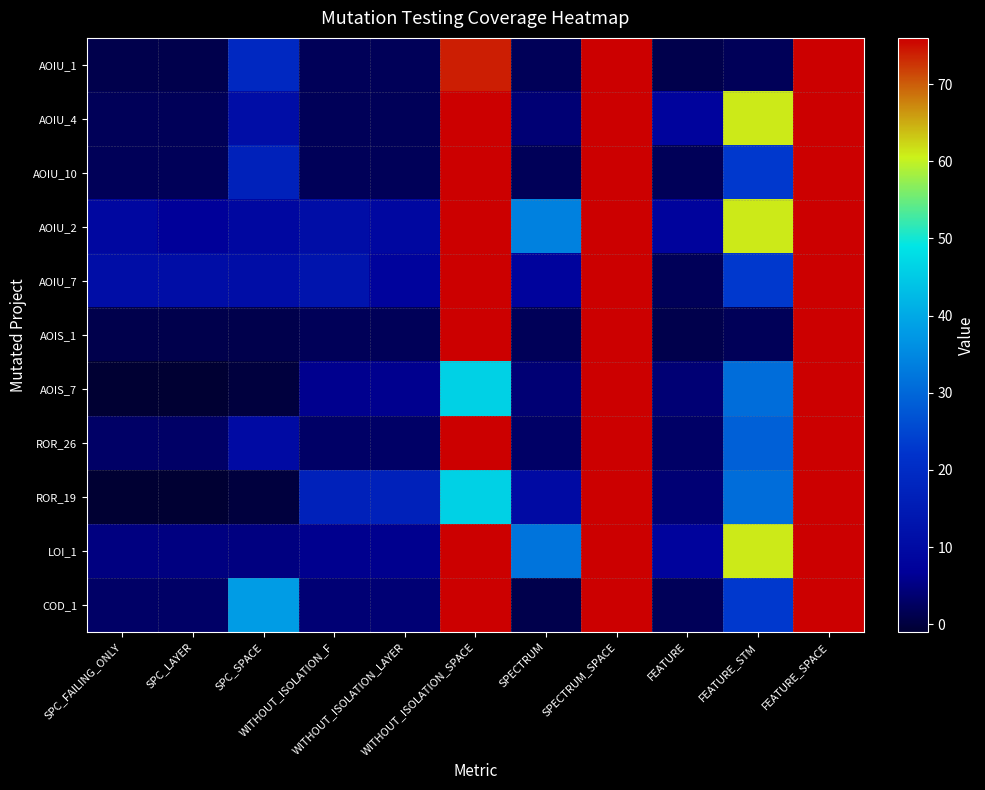

At which category does the chart reach its peak across all series?

SPECTRUM_SPACE